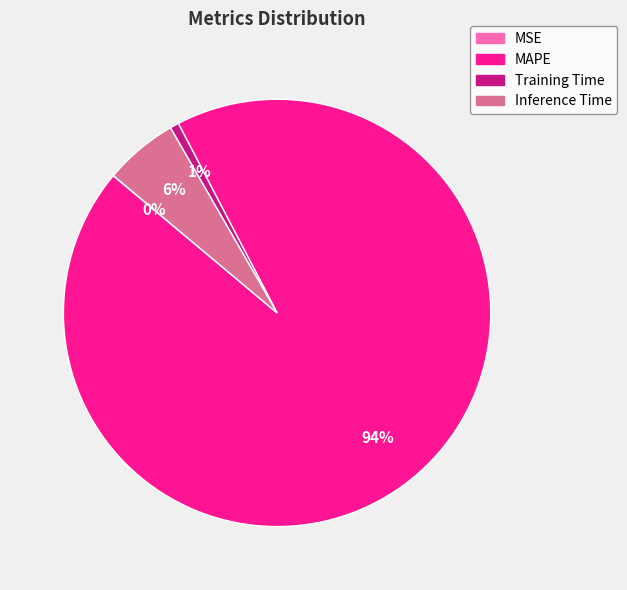

What is the majority slice?

MAPE